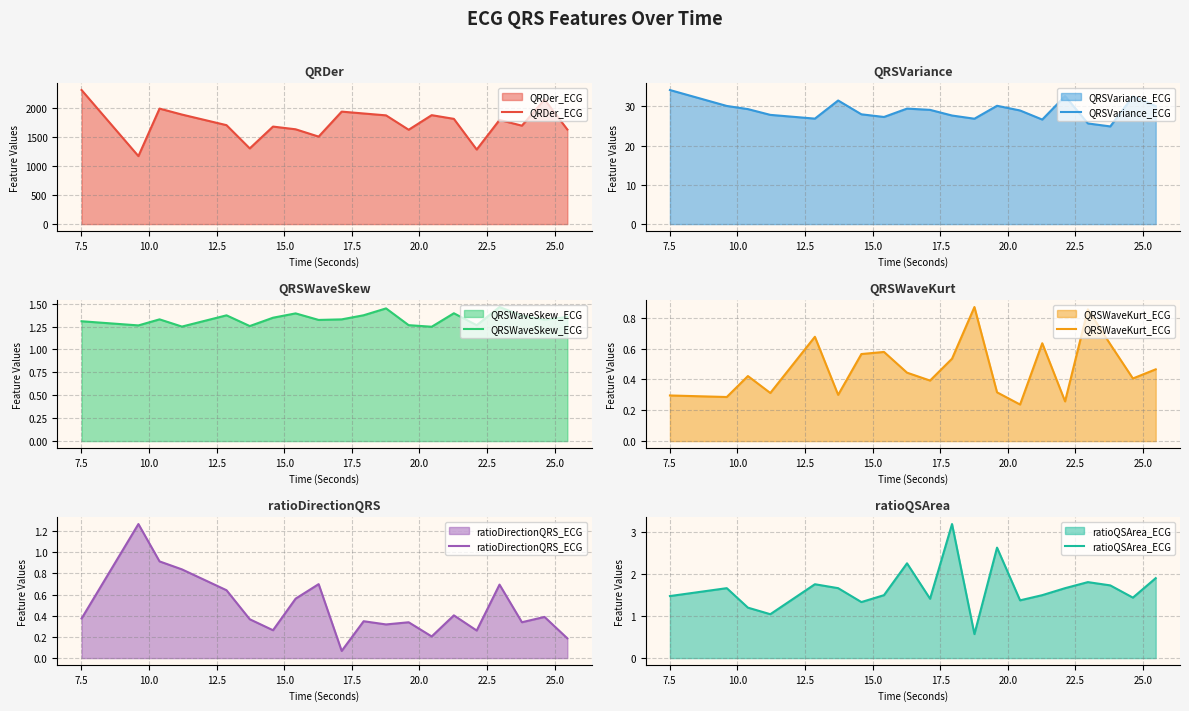

What is the difference between the maximum and minimum values in the QRDer_ECG series?

1137.4